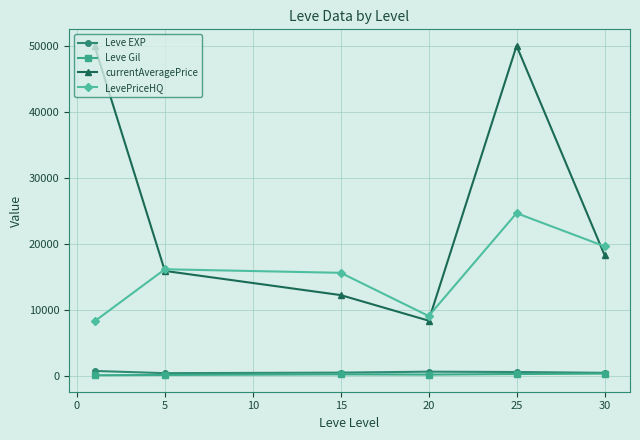

What is the value of the LevePriceHQ point at the 5th from the left?

24656.7